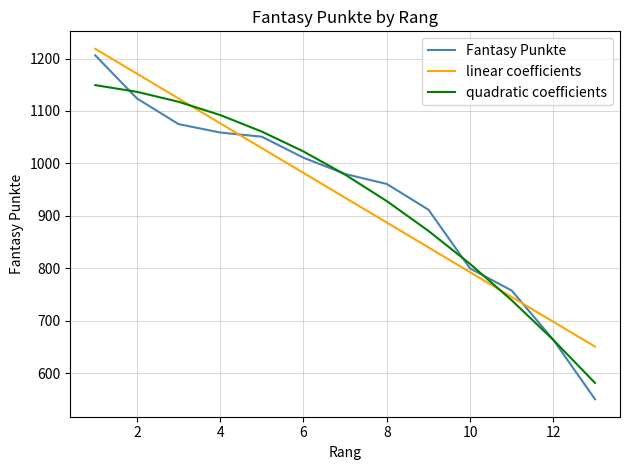

What is the greatest value displayed?

1218.4